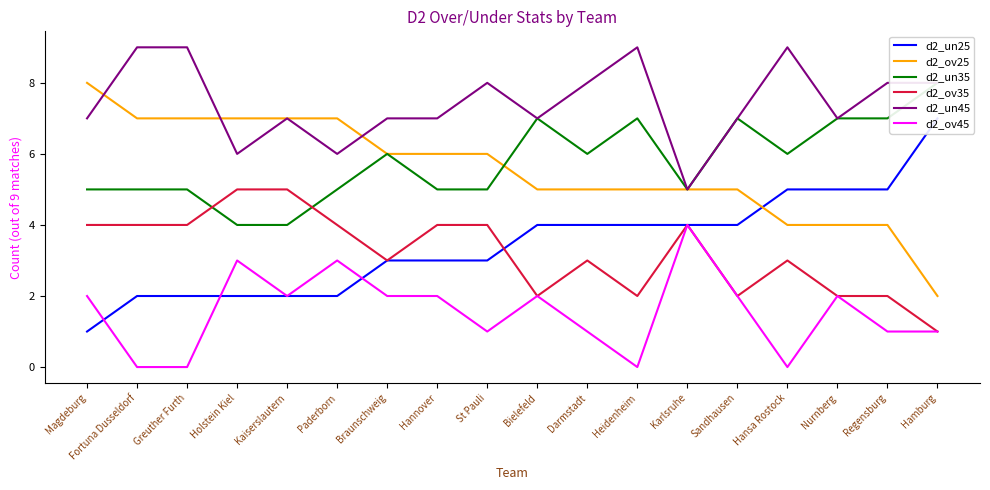

What is the spread (max minus min) of values at Darmstadt?

7